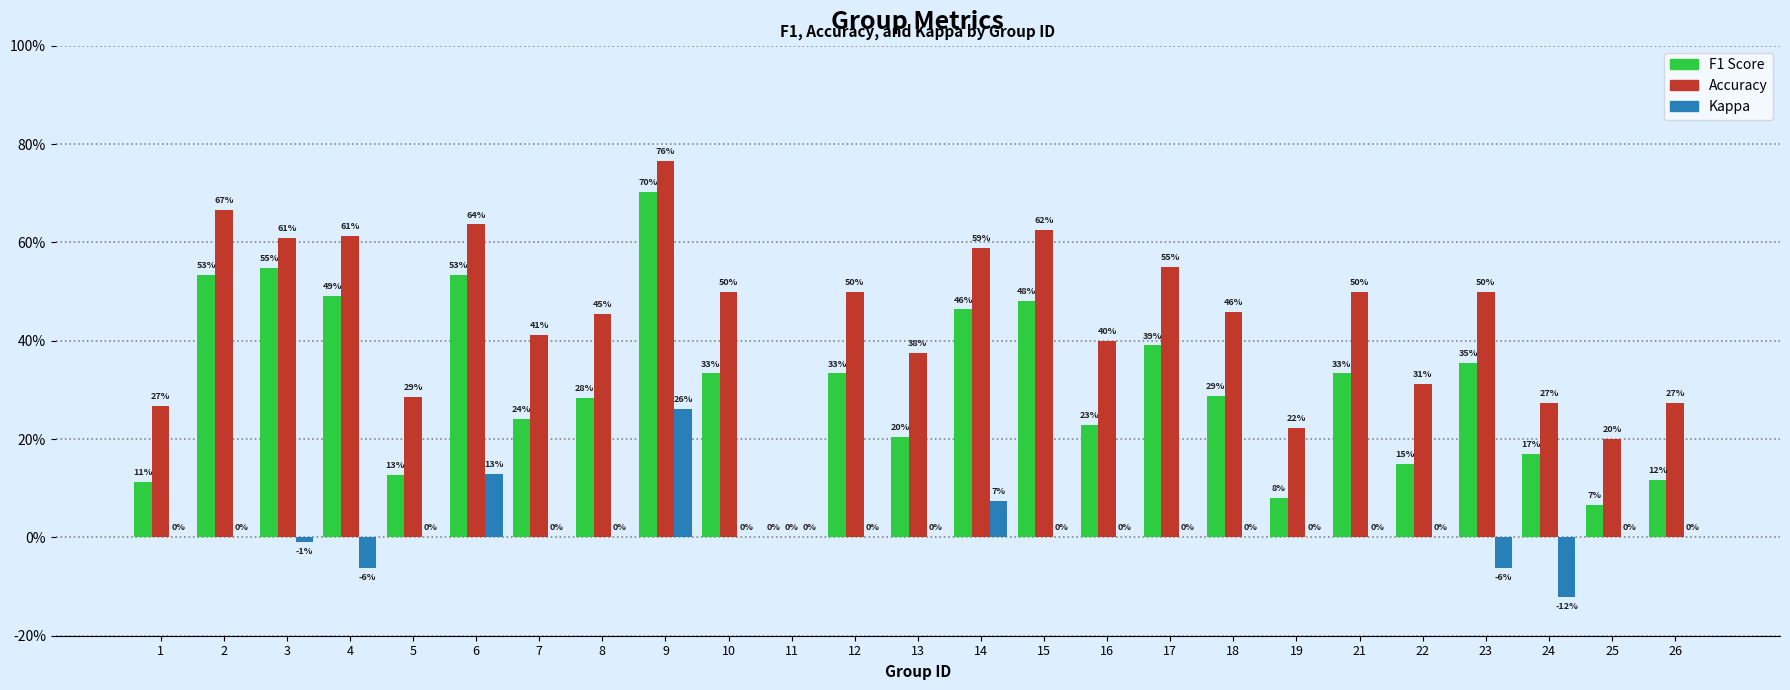

Does the chart contain stacked bars?

No